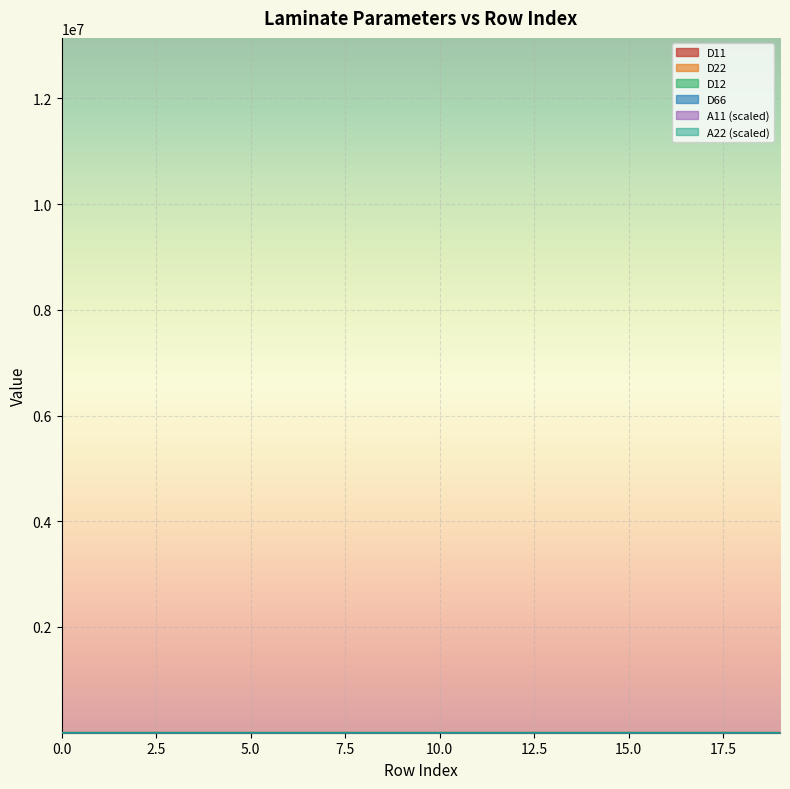

How many positive values does the A11 series have?

18